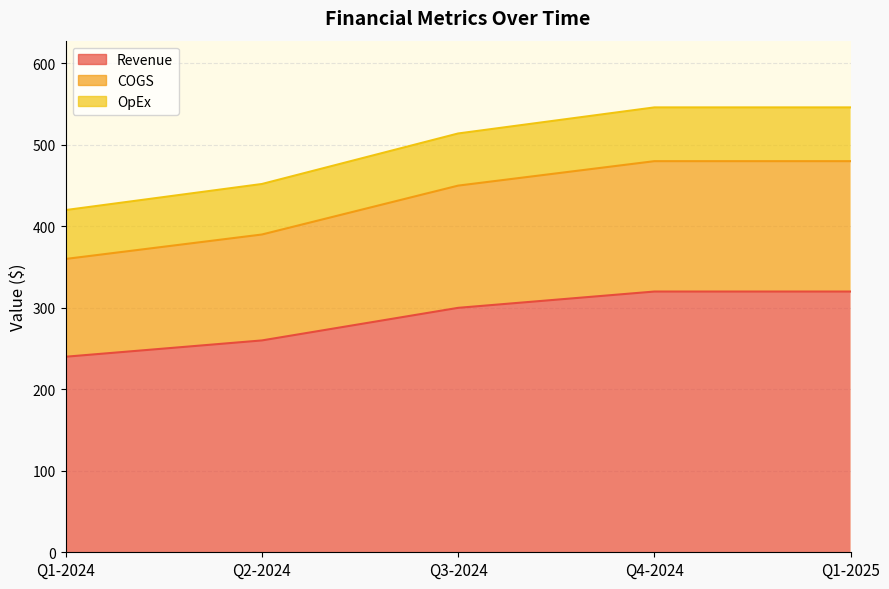

Between Q3-2024 and Q4-2024, which series saw the biggest shift?

OpEx